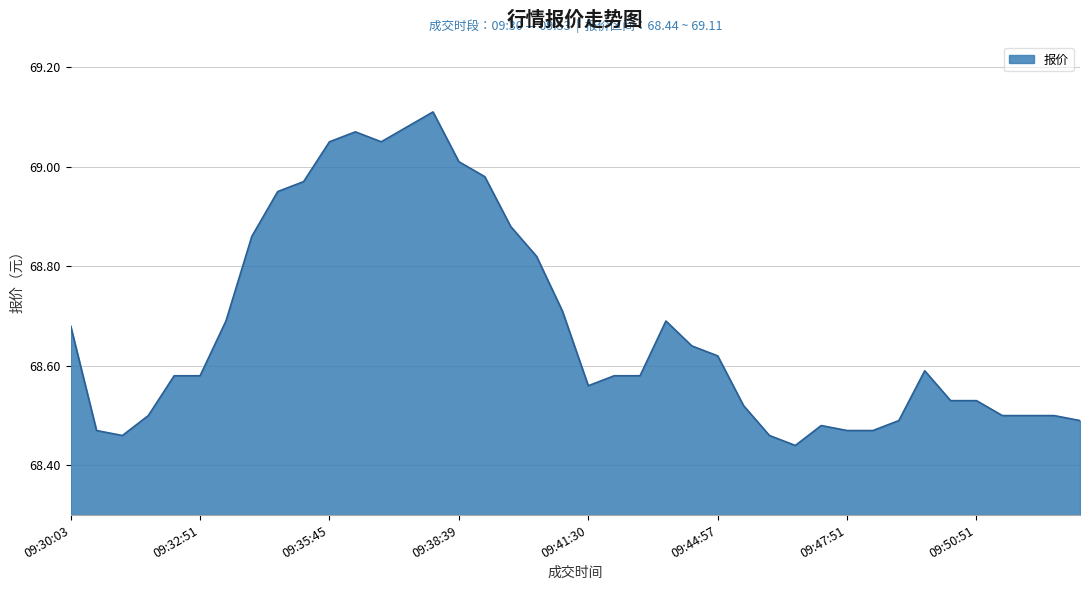

What is the difference between the maximum and minimum values?

0.7